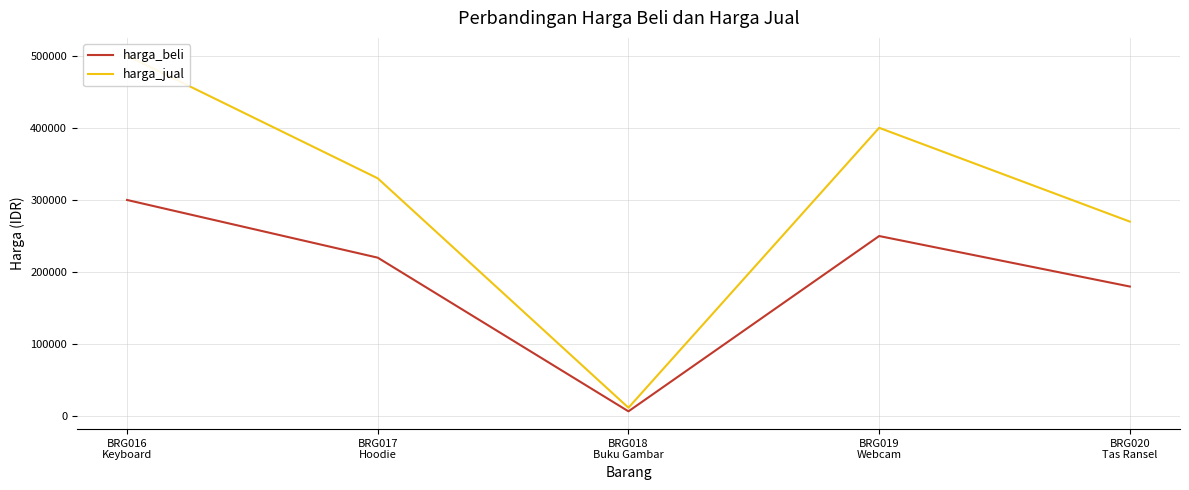

Which has a higher value, BRG019
Webcam or BRG018
Buku Gambar?

BRG019
Webcam